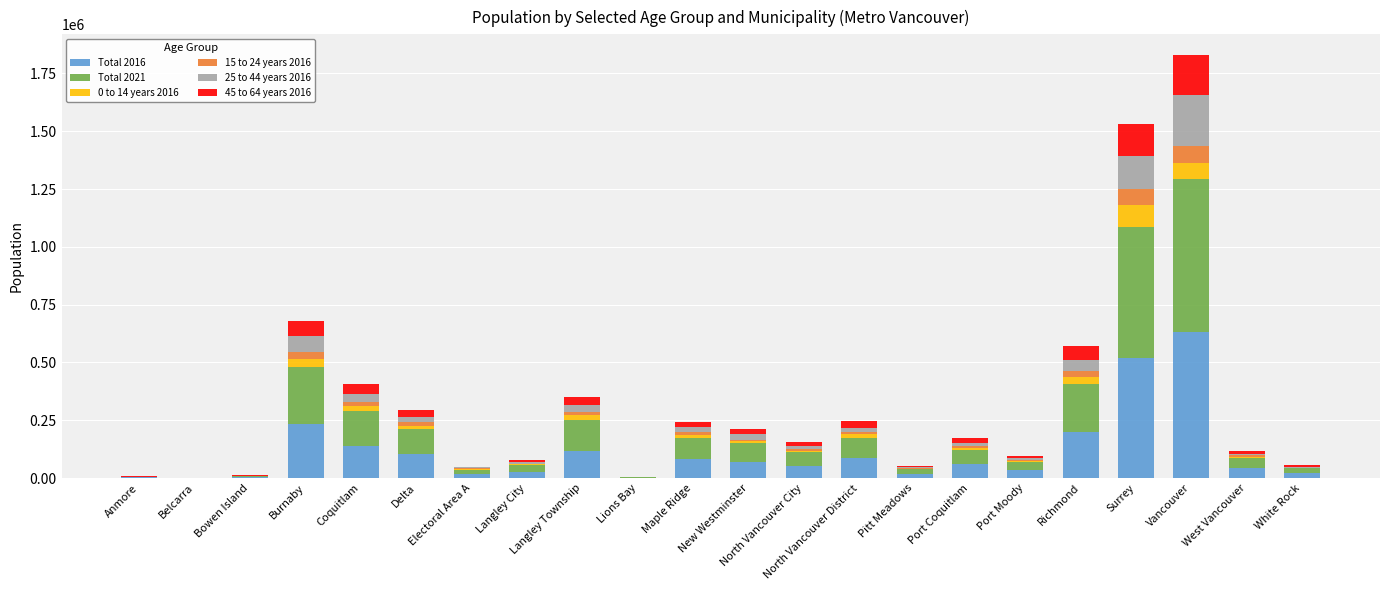

What is the total value across all series at West Vancouver?

117260